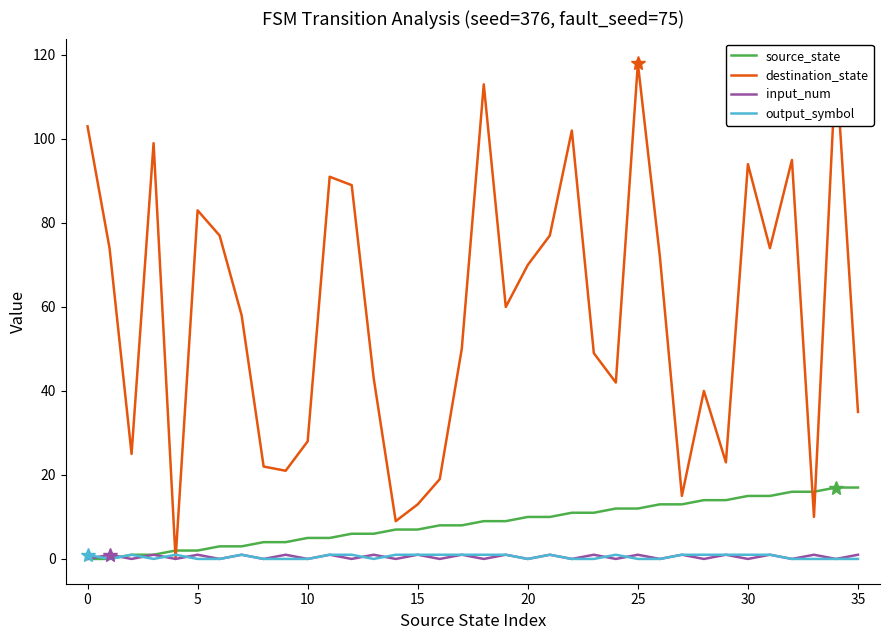

Where does the source_state series first go above 9?

20